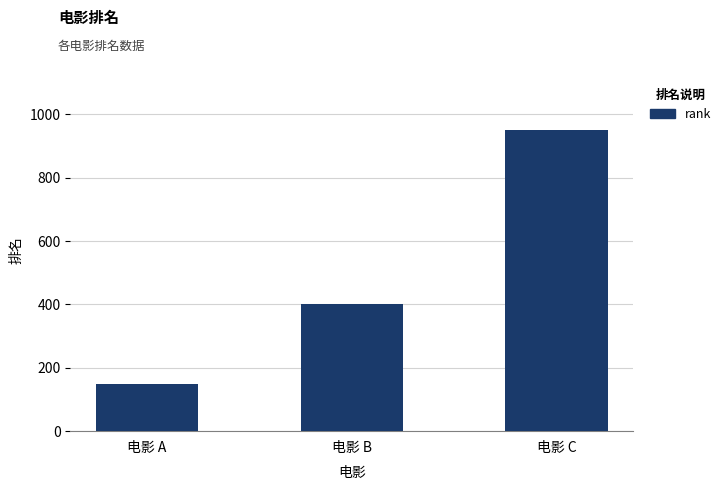

The value at 电影 B is 400. True or false?

True